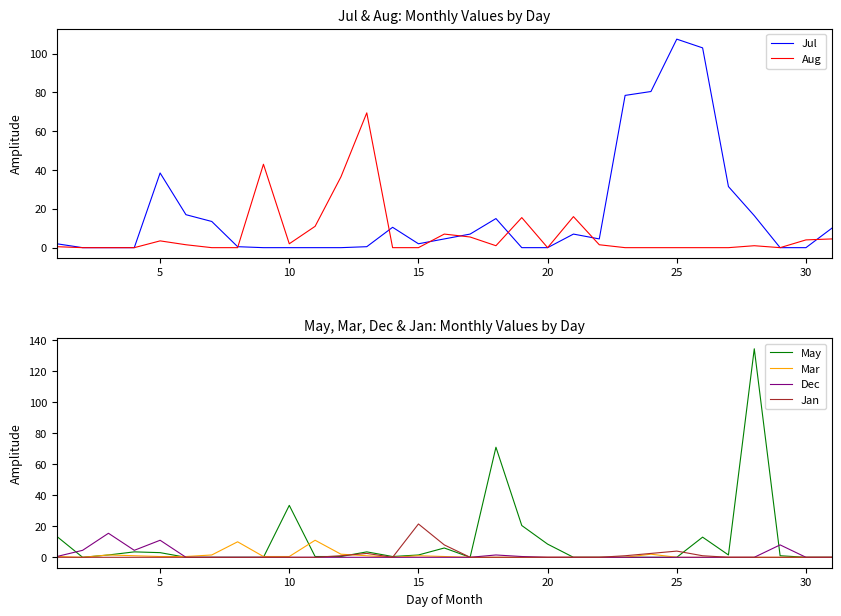

True or false: May and Dec intersect in this chart.

True